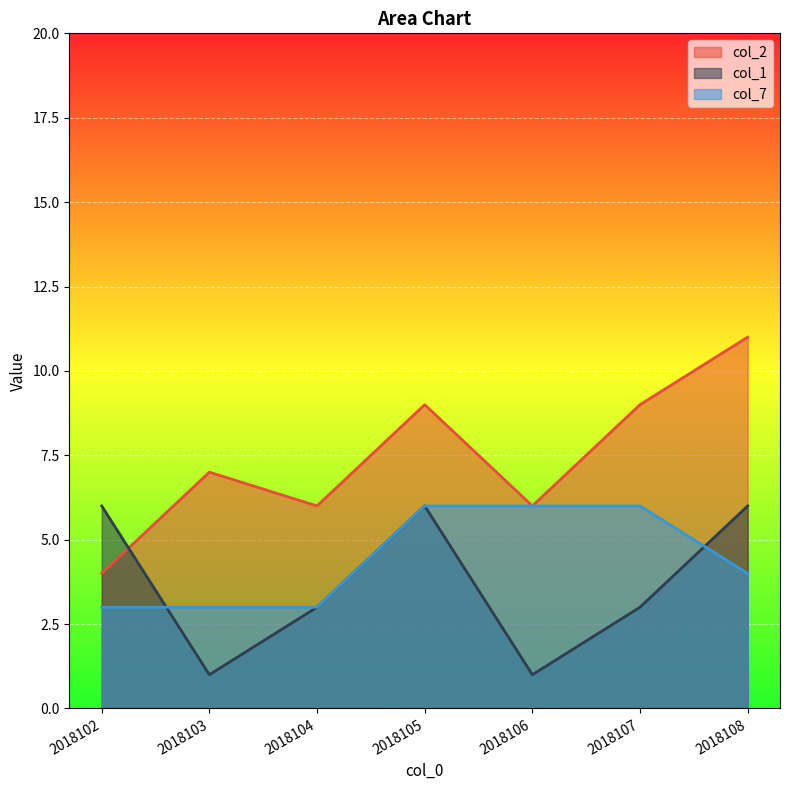

How many lines are shown in the chart?

3